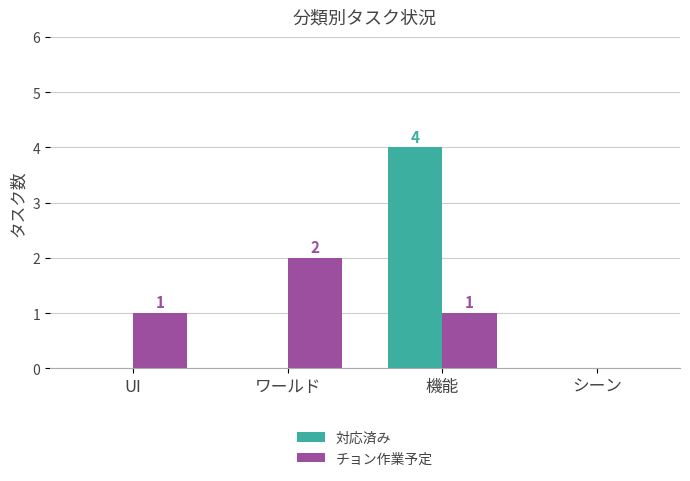

Reading left to right, what are all the values shown in this chart?

対応済み: 0	0	4	0
チョン作業予定: 1	2	1	0